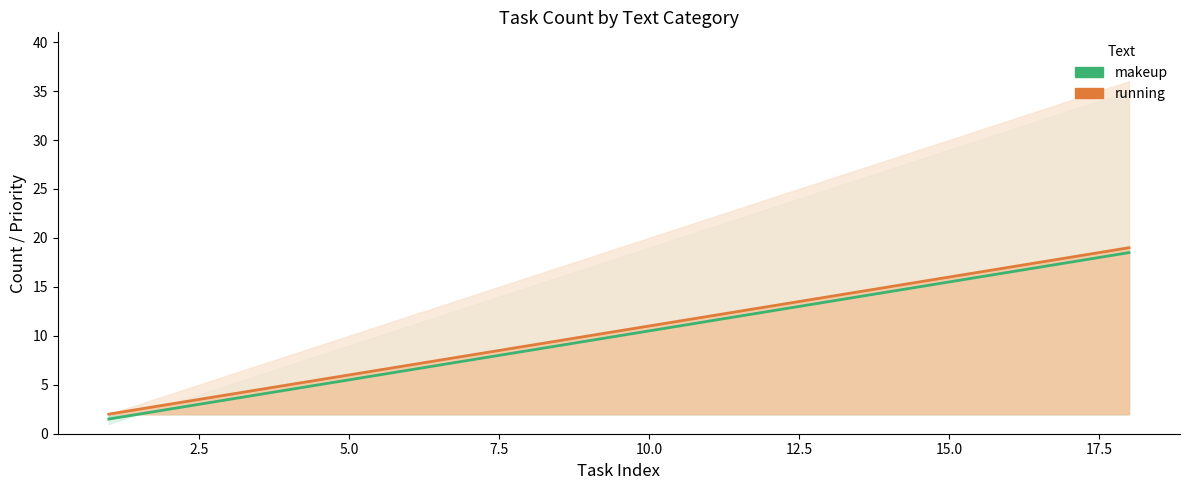

The value of makeup at 13 is 21.0. True or false?

False